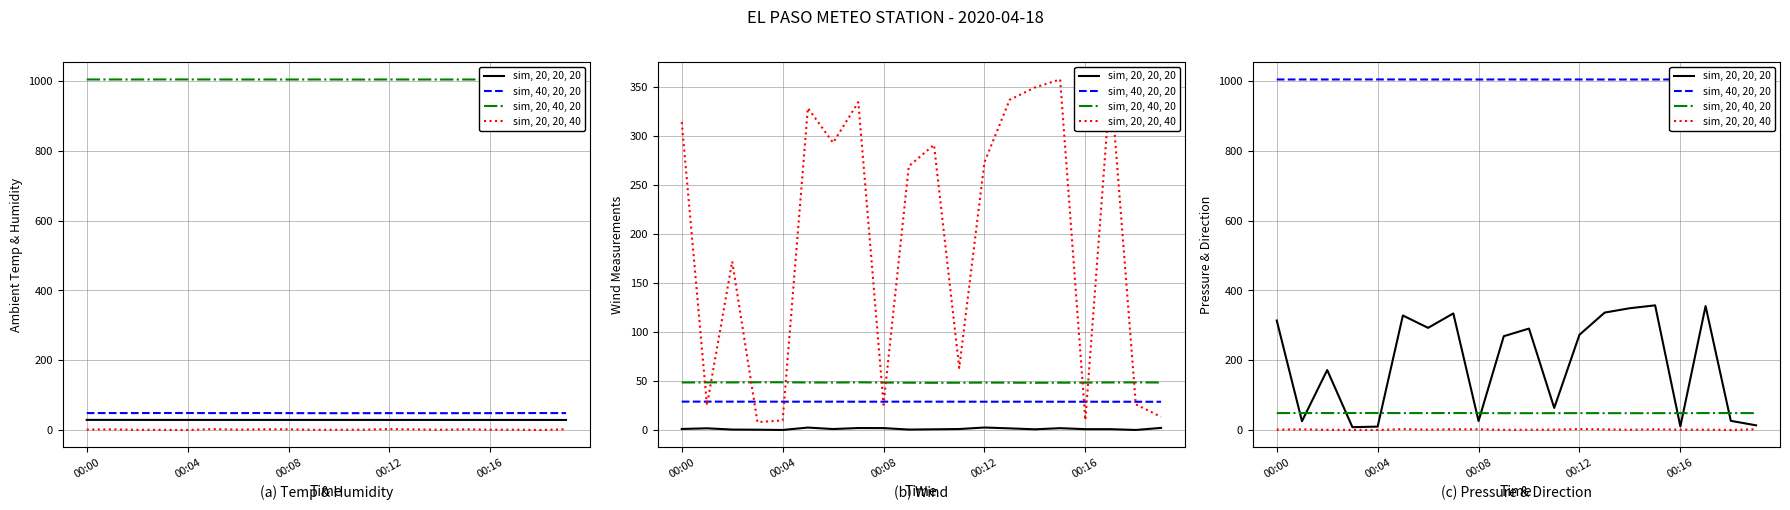

What is the minimum value shown in the chart?

0.4